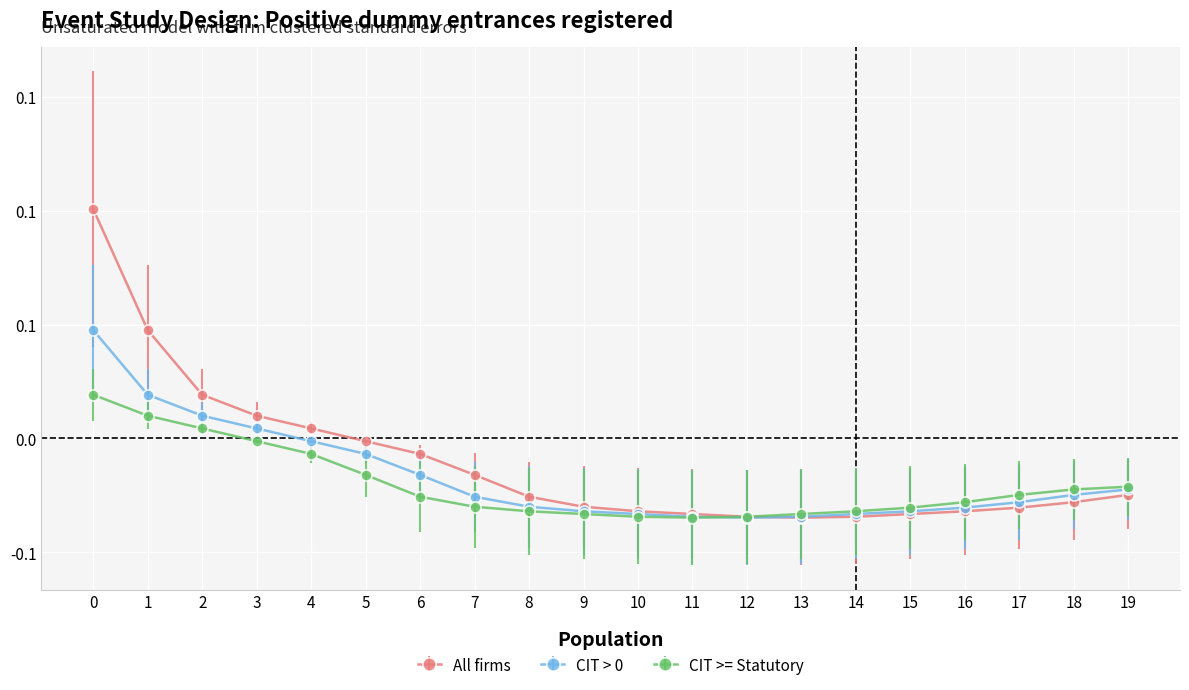

Reading left to right, list all the values displayed in this chart.

All firms: 0.1	0.0	0.0	0.0	0.0	-0.0	-0.0	-0.0	-0.0	-0.0	-0.0	-0.0	-0.0	-0.0	-0.0	-0.0	-0.0	-0.0	-0.0	-0.0
CIT > 0: 0.0	0.0	0.0	0.0	-0.0	-0.0	-0.0	-0.0	-0.0	-0.0	-0.0	-0.0	-0.0	-0.0	-0.0	-0.0	-0.0	-0.0	-0.0	-0.0
CIT >= Statutory: 0.0	0.0	0.0	-0.0	-0.0	-0.0	-0.0	-0.0	-0.0	-0.0	-0.0	-0.0	-0.0	-0.0	-0.0	-0.0	-0.0	-0.0	-0.0	-0.0